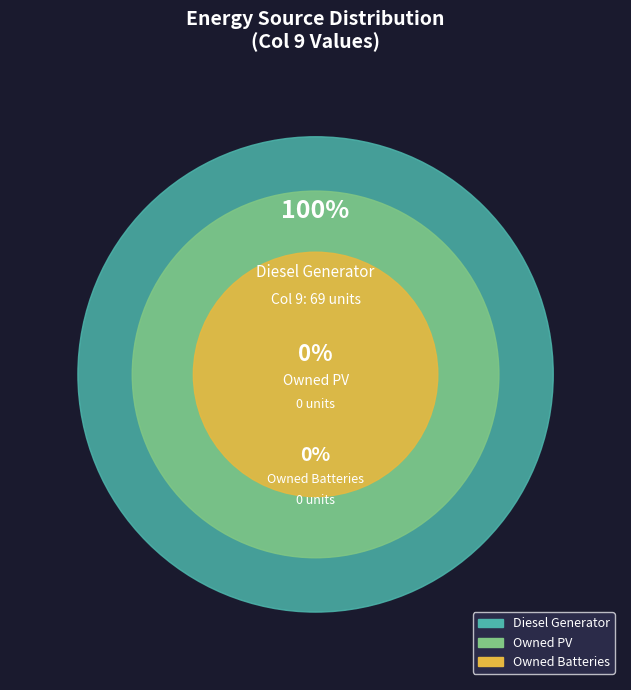

How many slices are in this pie chart?

3